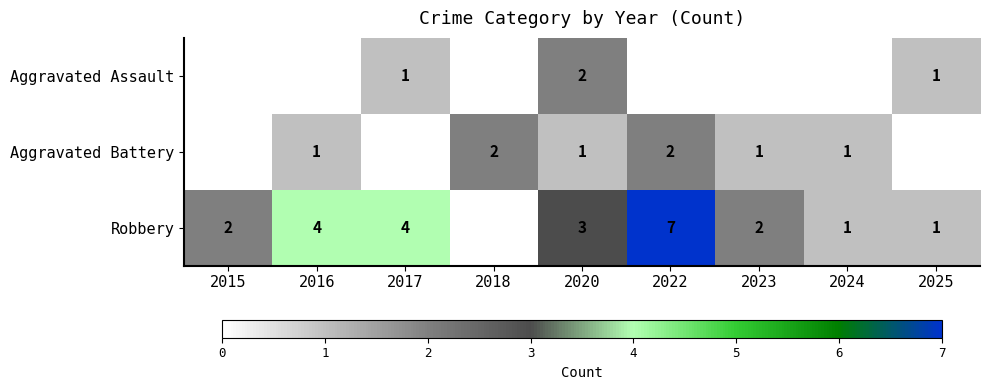

The value of Robbery at 2023 is 1. True or false?

False